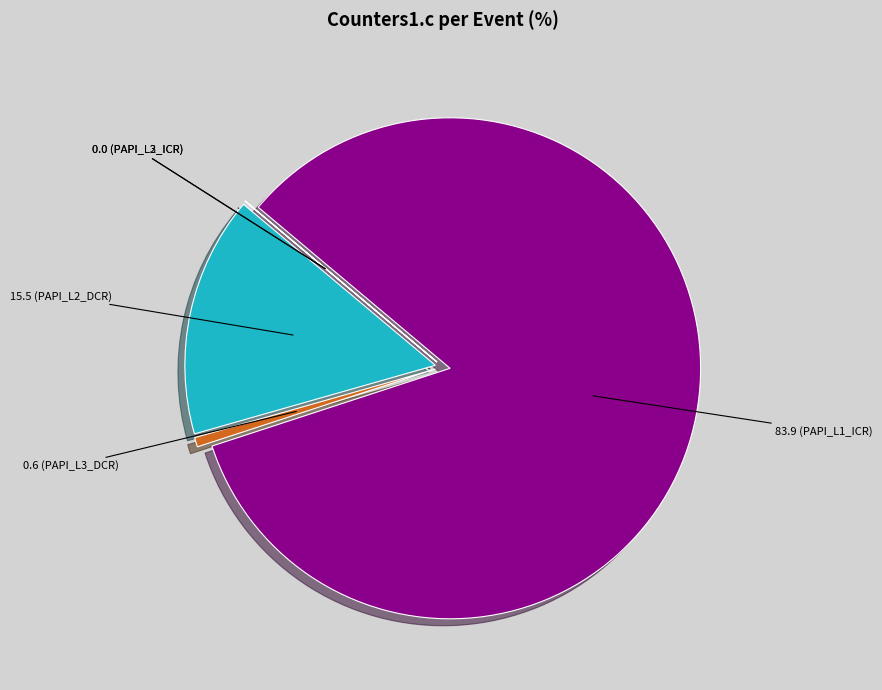

Is there any slice that represents more than half of the pie?

Yes